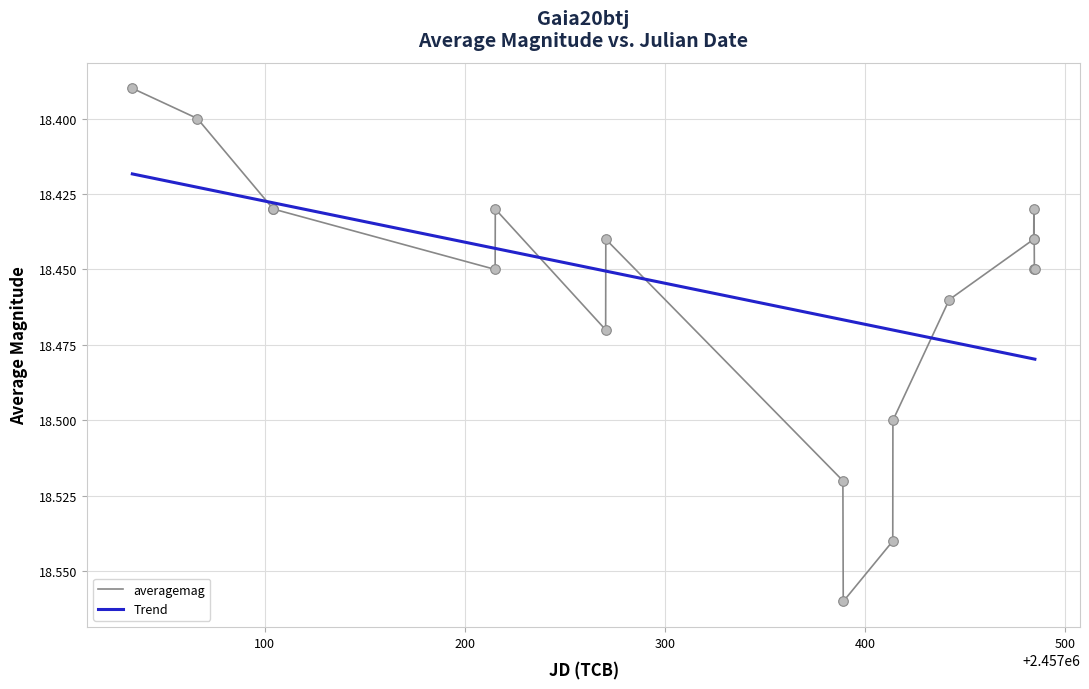

Approximately how many times larger is the value at 26 compared to 14?

1.0